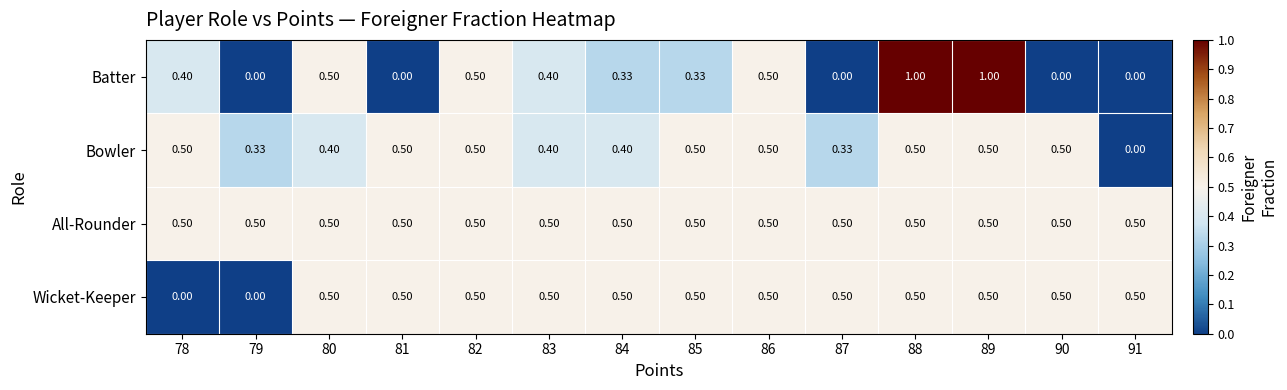

How many series are shown in this chart?

4